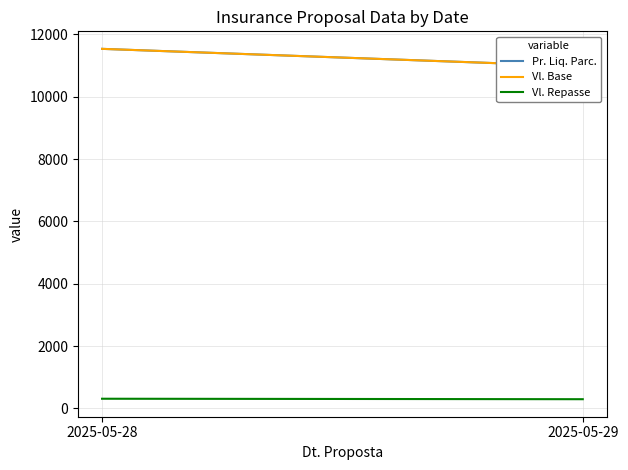

Does the chart display data point markers on the line(s)?

No